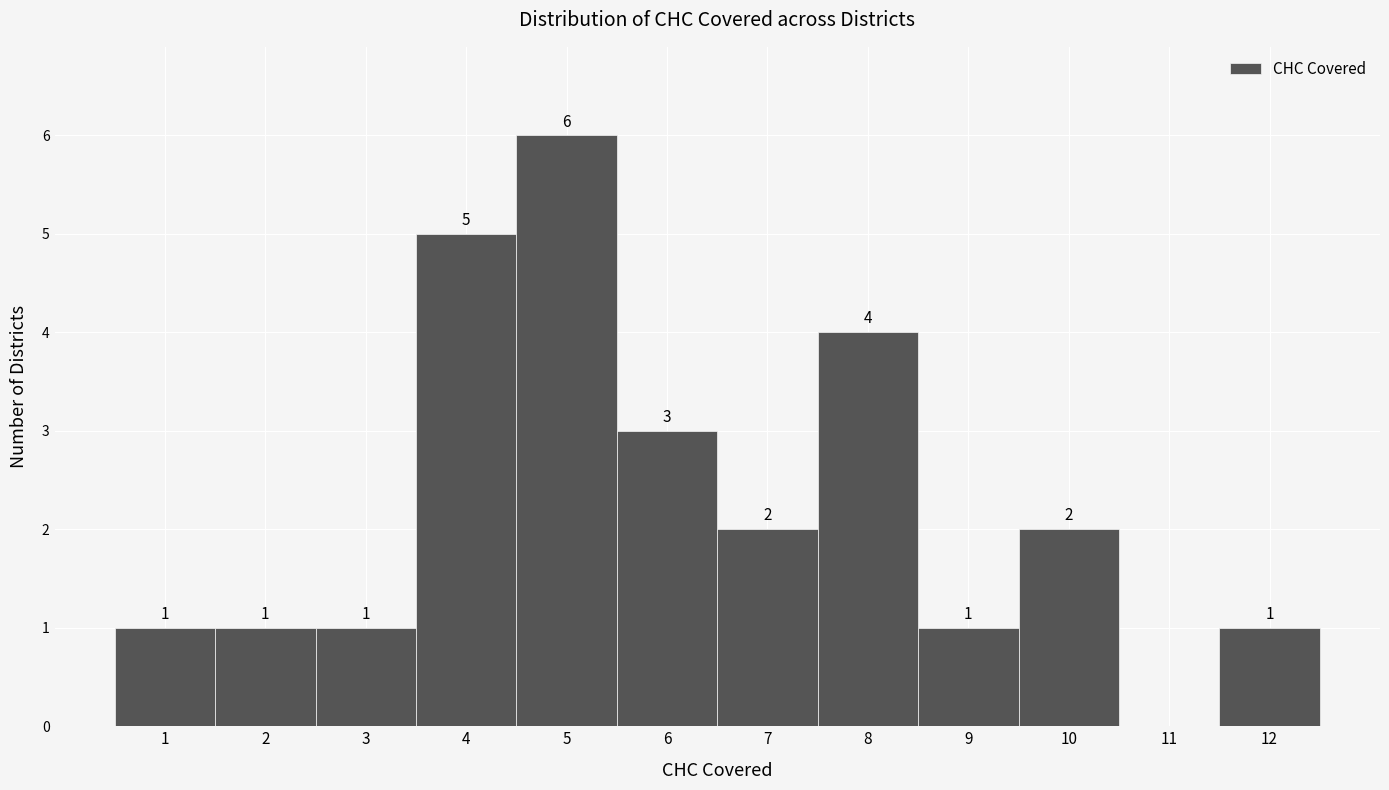

Which range on the x-axis has the tallest bar?

4.5 to 5.5